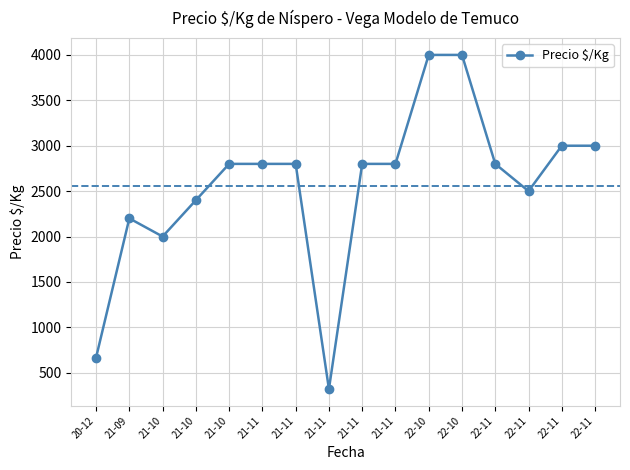

How many data points does each series have?

16